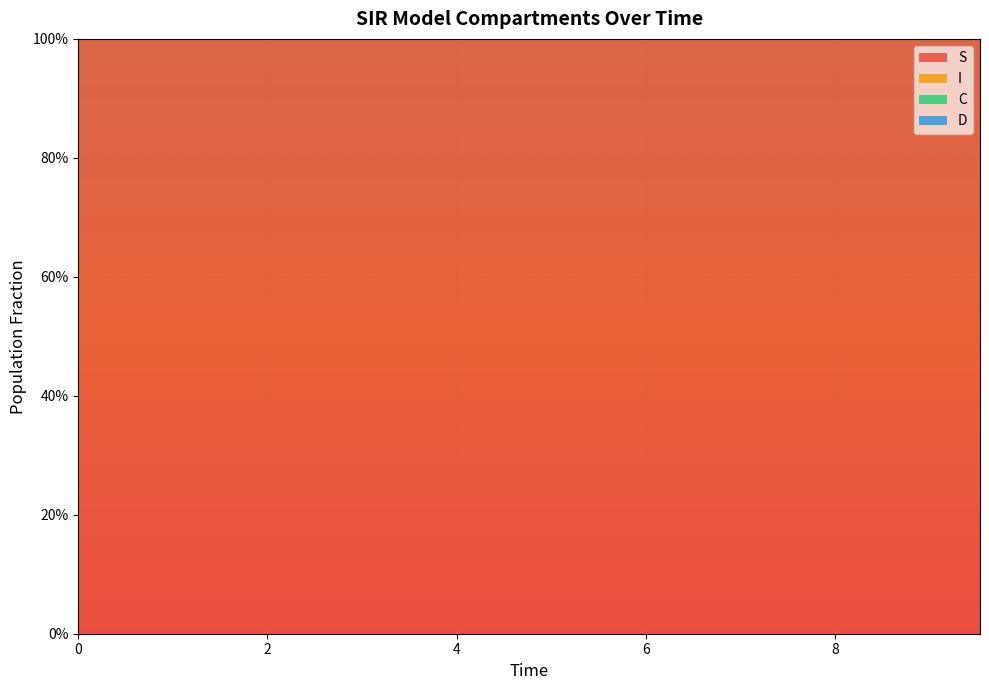

Reading left to right, extract all data points from this chart.

S: 1.0	1.0	1.0	1.0	1.0	1.0	1.0	1.0	1.0	1.0	1.0	1.0	1.0	1.0	1.0	1.0	1.0	1.0	1.0	1.0
I: 0.0	0.0	0.0	0.0	0.0	0.0	0.0	0.0	0.0	0.0	0.0	0.0	0.0	0.0	0.0	0.0	0.0	0.0	0.0	0.0
C: 0.5	0.5	0.5	0.4	0.4	0.4	0.4	0.4	0.3	0.3	0.3	0.3	0.3	0.3	0.2	0.2	0.2	0.2	0.2	0.2
D: 0.5	0.5	0.5	0.6	0.6	0.6	0.6	0.6	0.7	0.7	0.7	0.7	0.7	0.7	0.8	0.8	0.8	0.8	0.8	0.8